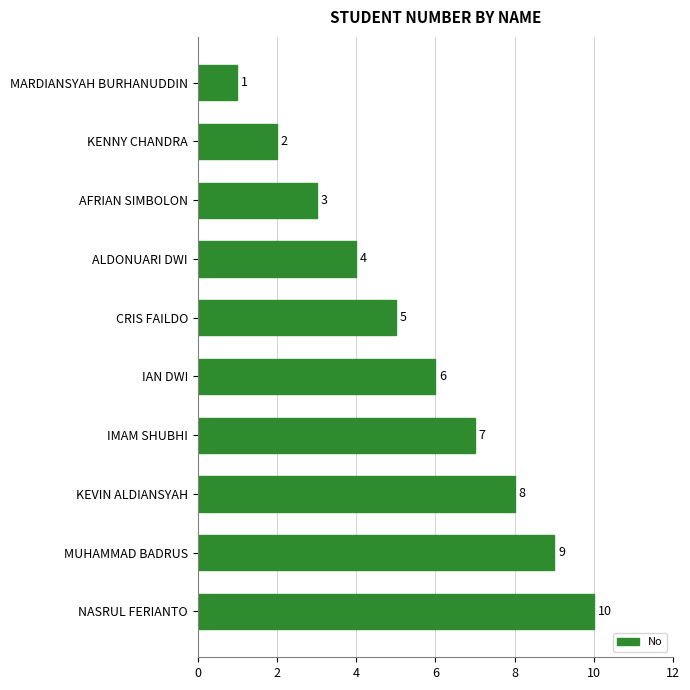

What is the difference between the maximum and second lowest values?

8